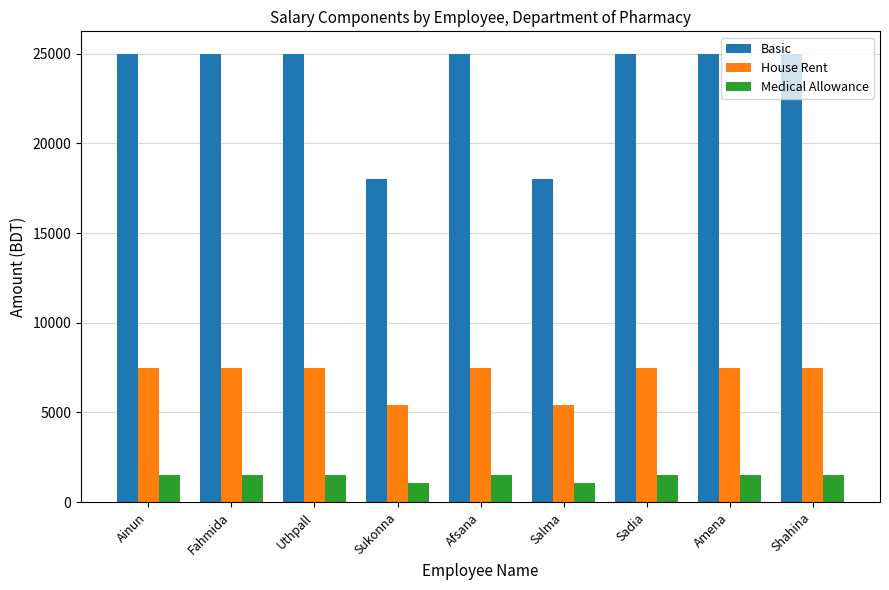

List the series in order of their peak value, lowest first.

Medical Allowance, House Rent, Basic